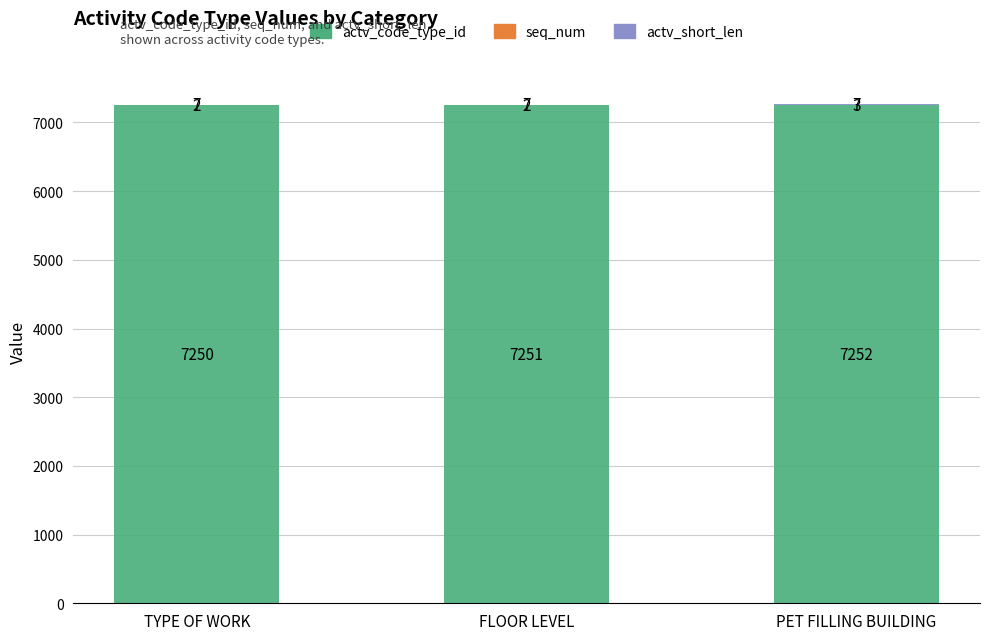

At which label does actv_code_type_id reach its peak?

PET FILLING BUILDING